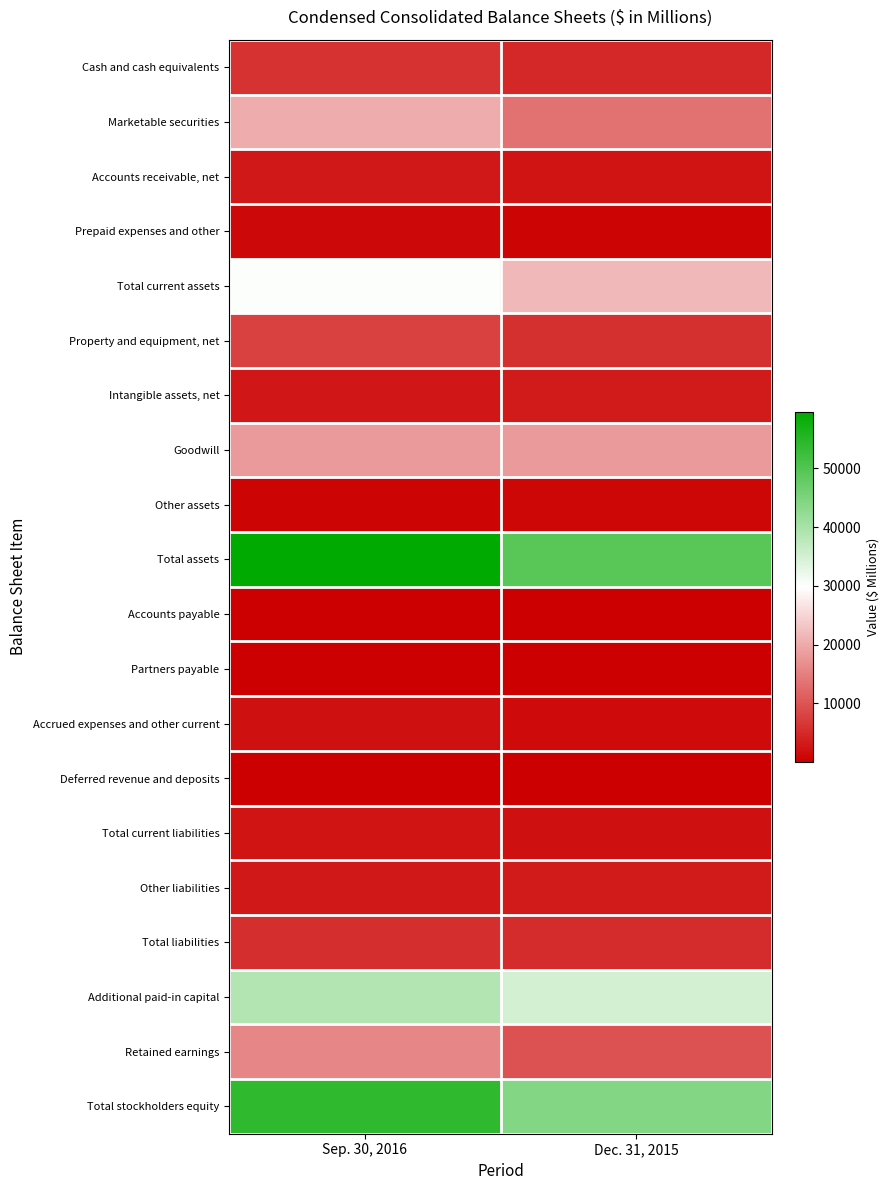

Count the number of data series in this chart.

20